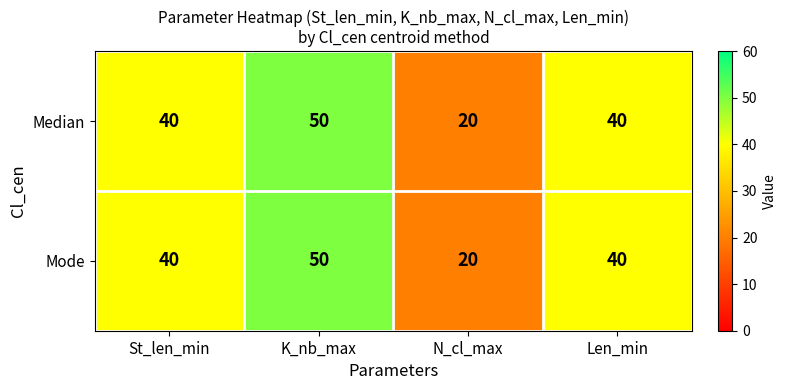

What is the lowest value of the Mode series?

20